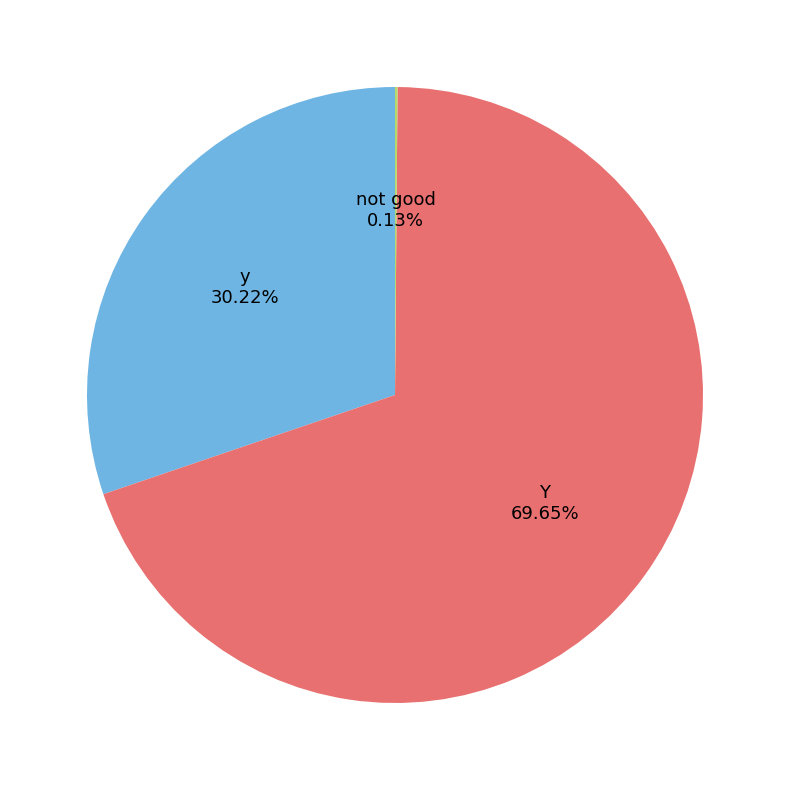

What is the majority slice?

Y